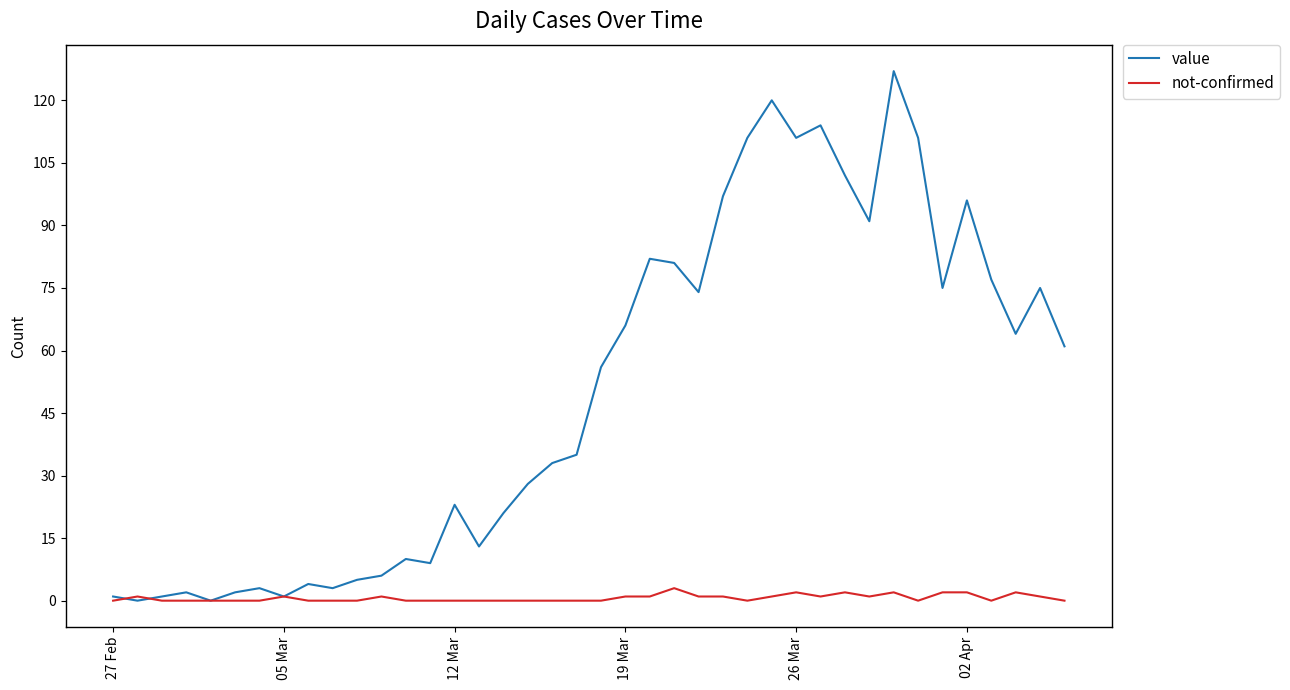

Which series has the largest range (max minus min)?

value